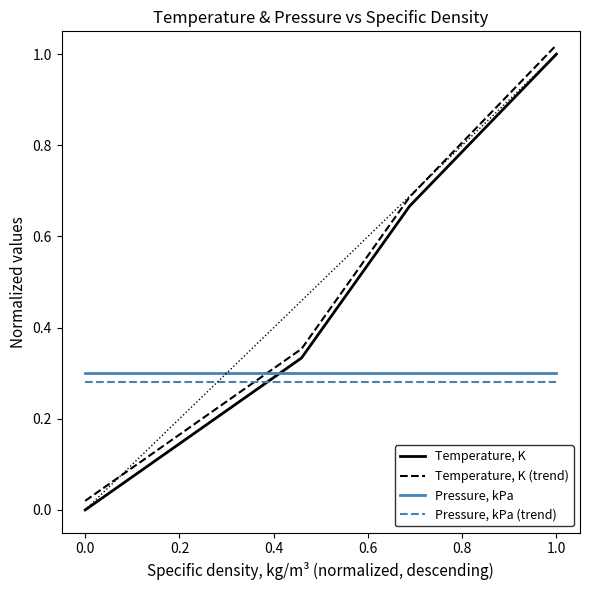

True or false: Temperature, K (trend) and Temperature, K cross at least once.

False